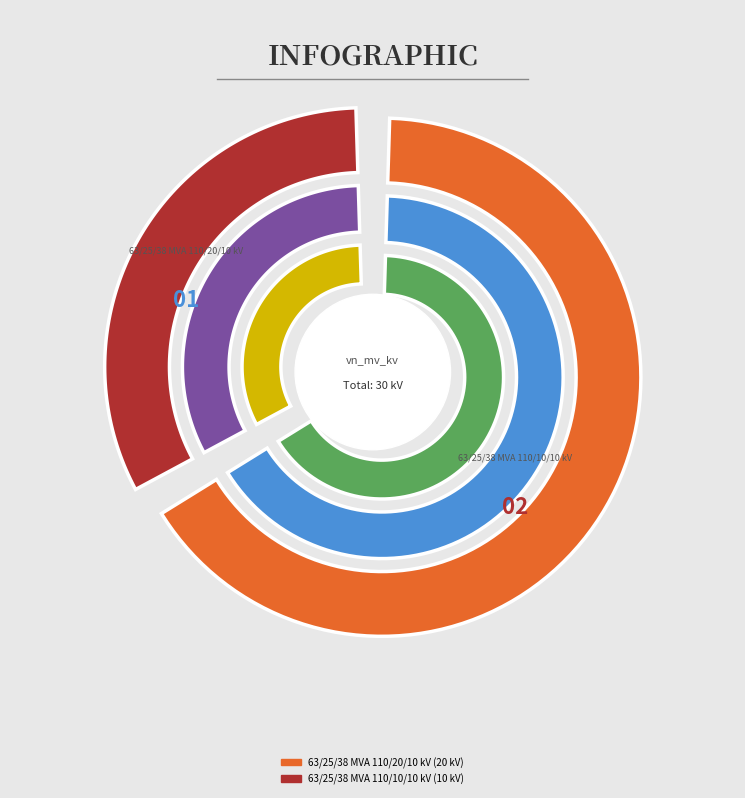

To the nearest percent, what percentage of the pie is 63/25/38 MVA 110/20/10 kV?

67%